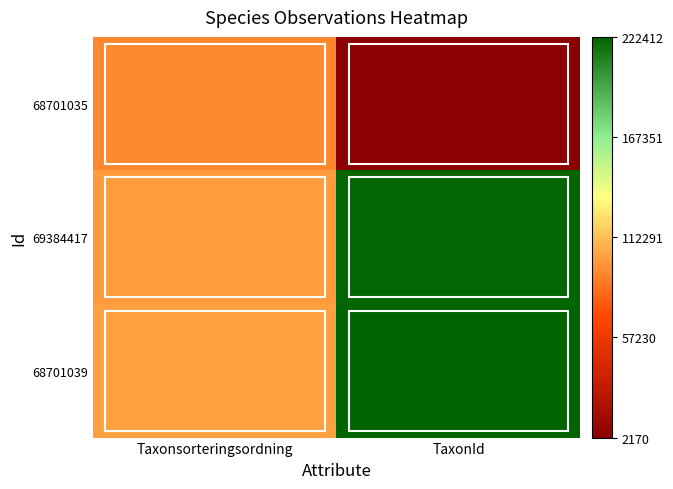

List the labels in order of 68701039 value, smallest first.

Taxonsorteringsordning, TaxonId